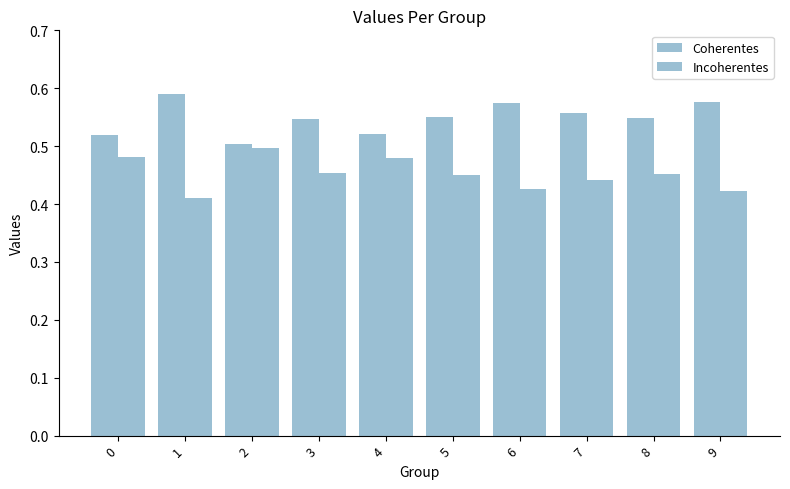

List the series in order of their peak value, highest first.

Coherentes, Incoherentes